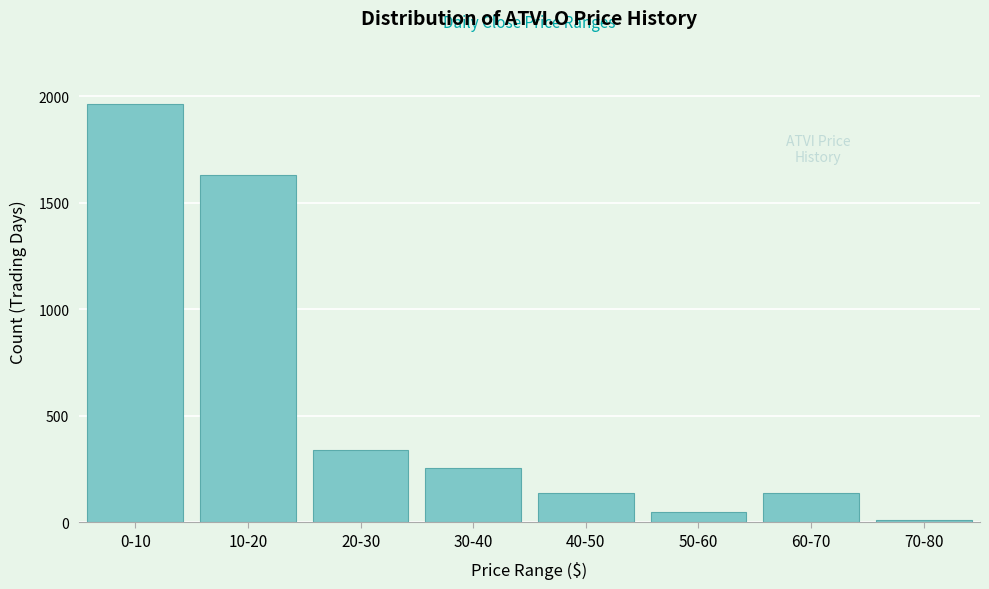

Which category has the highest value across all series?

0-10